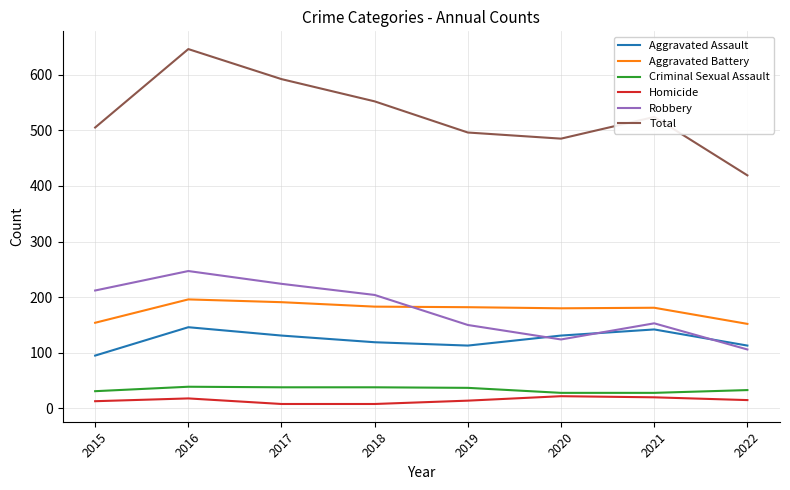

Is the value of Criminal Sexual Assault at 2019 greater than the value of Aggravated Battery at 2015?

No